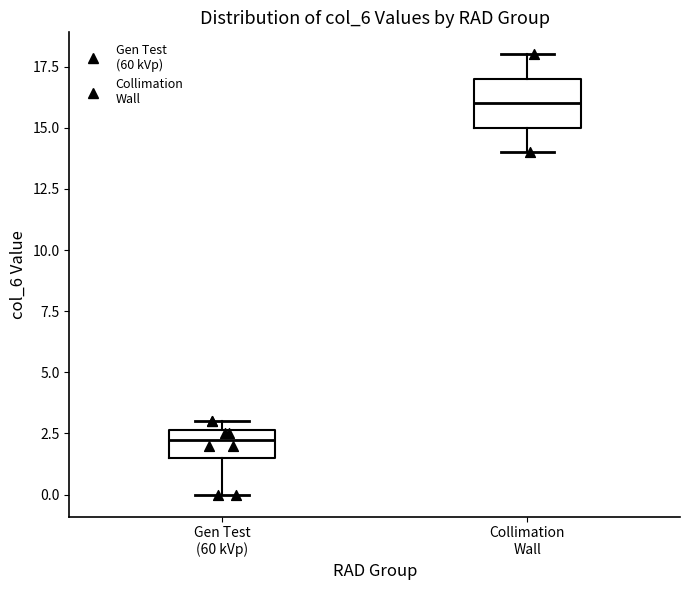

Reading left to right, read every box against the y-axis: the position of its median line, the range the box covers, and the ends of its whiskers. The values are not printed on the chart, so give them approximately, as read against the axis.

Gen Test (60 kVp): median 2.5 (just below the box's upper edge), box 1.5 to 2.5, whiskers 0.0 to 3.0
Collimation Wall: median 16.0, box 15.0 to 17.0, whiskers 14.0 to 18.0